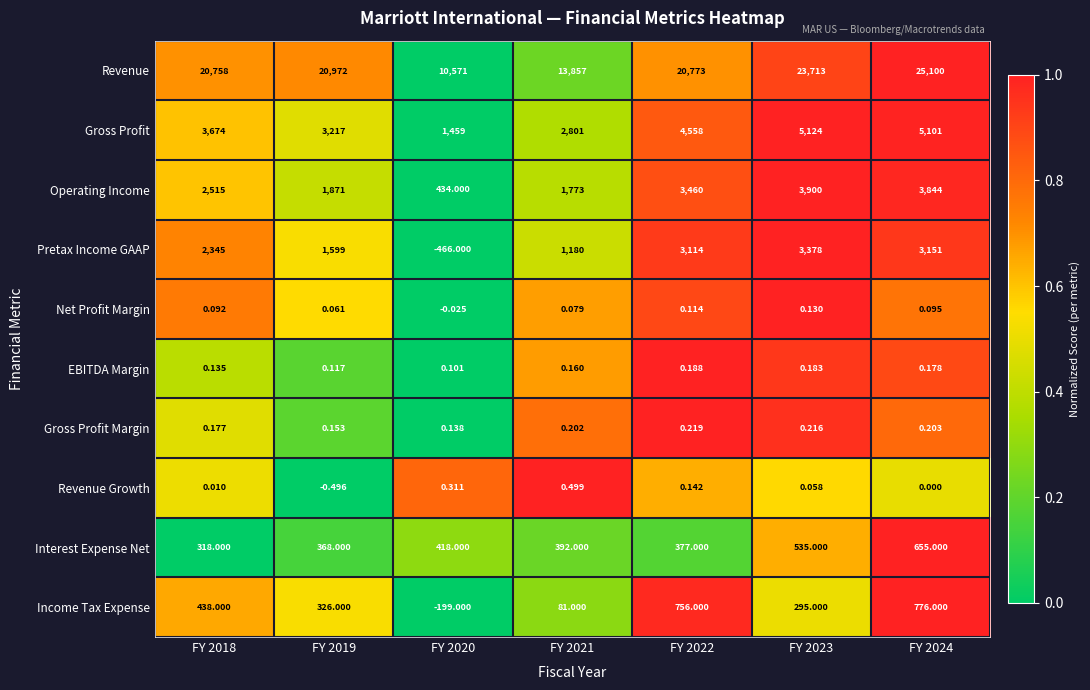

Which series changed the most between FY 2021 and FY 2023?

Revenue